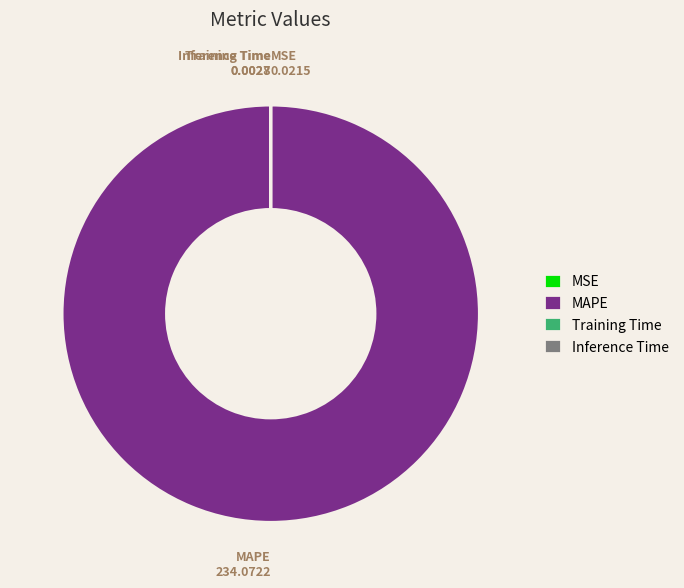

Is there a majority slice in this chart?

Yes